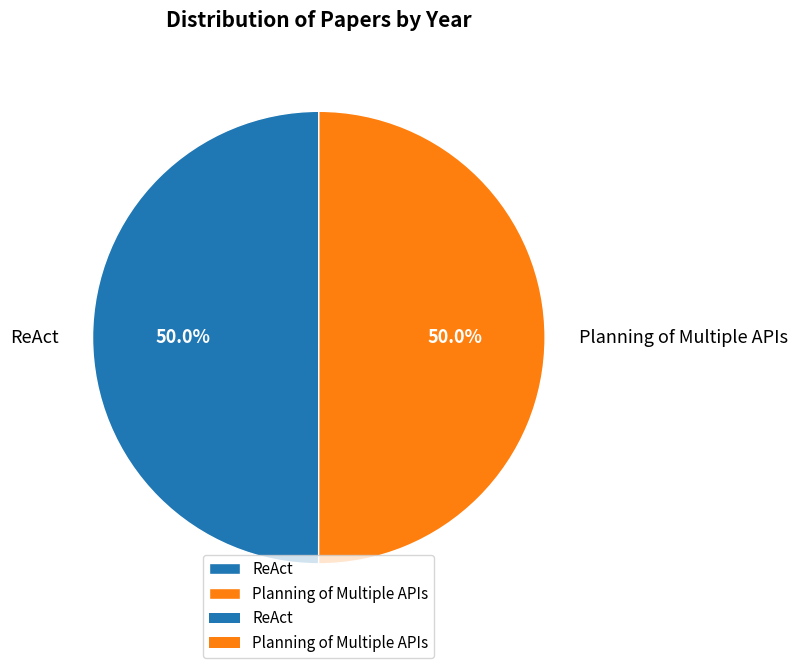

Approximately how many times larger is the value at Planning of Multiple APIs compared to ReAct?

1.0